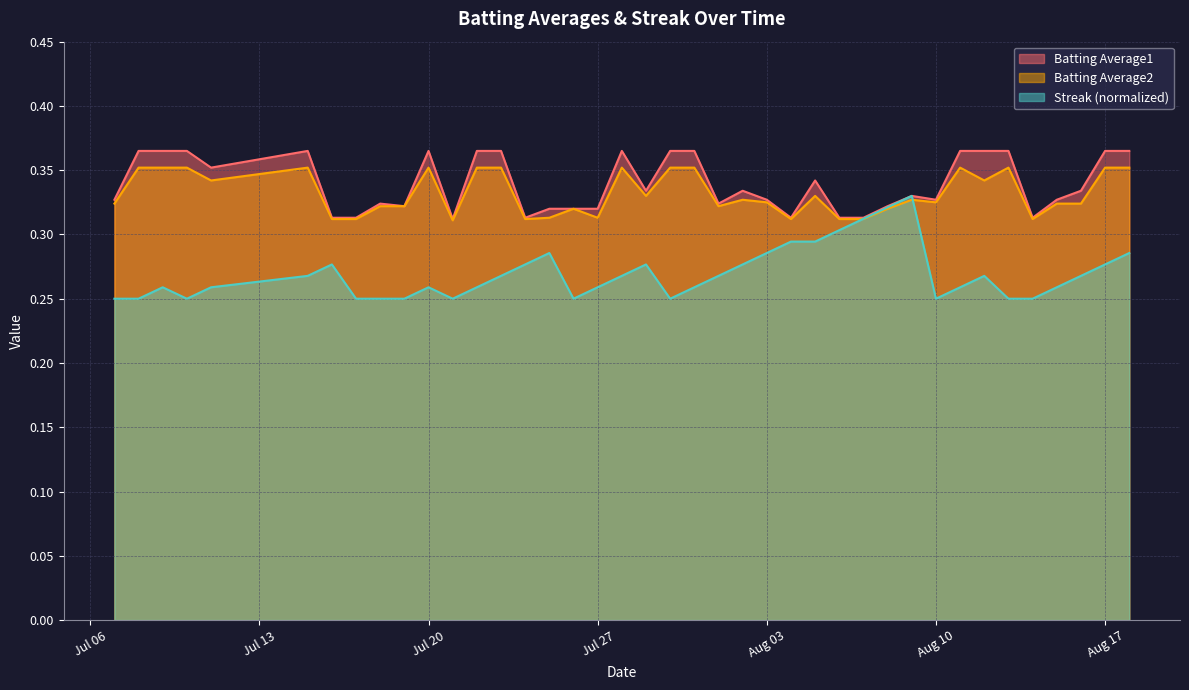

True or false: Batting Average2 has a value of 0.5 at Aug 17.

False